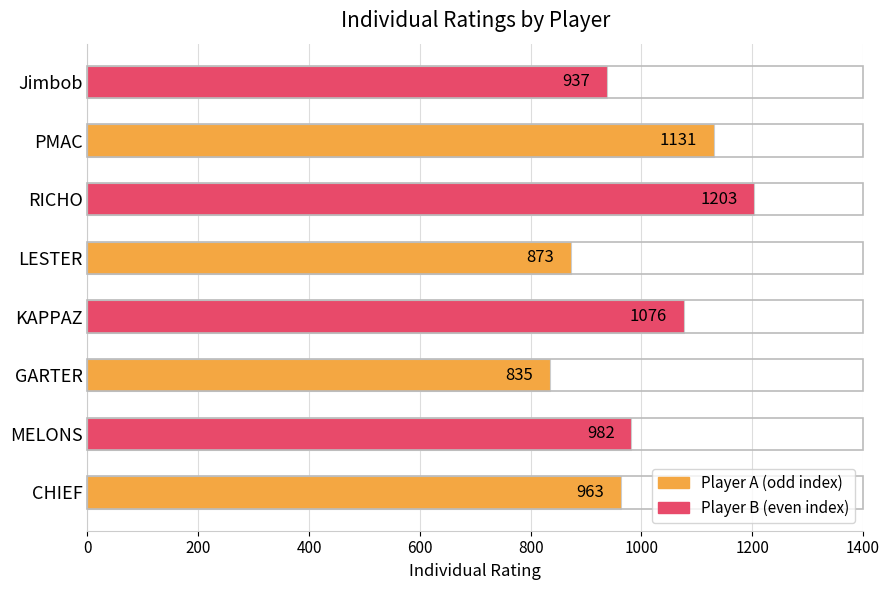

How many bars are there in total?

8